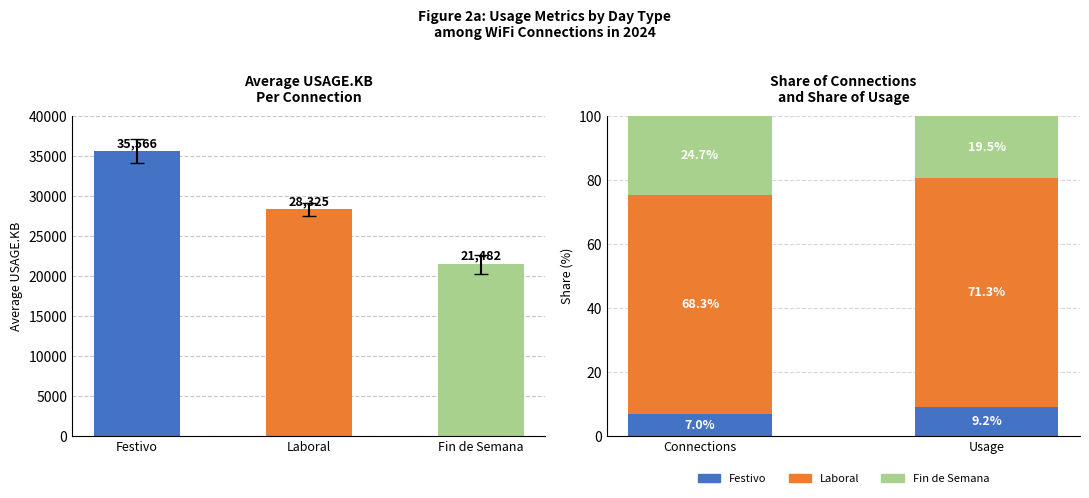

Read the value at Festivo.

35566.2